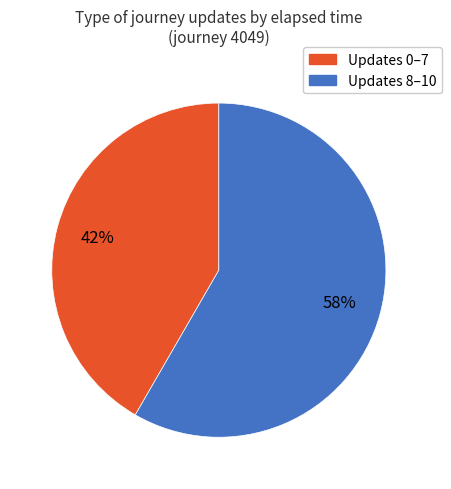

How many segments does this pie chart have?

2